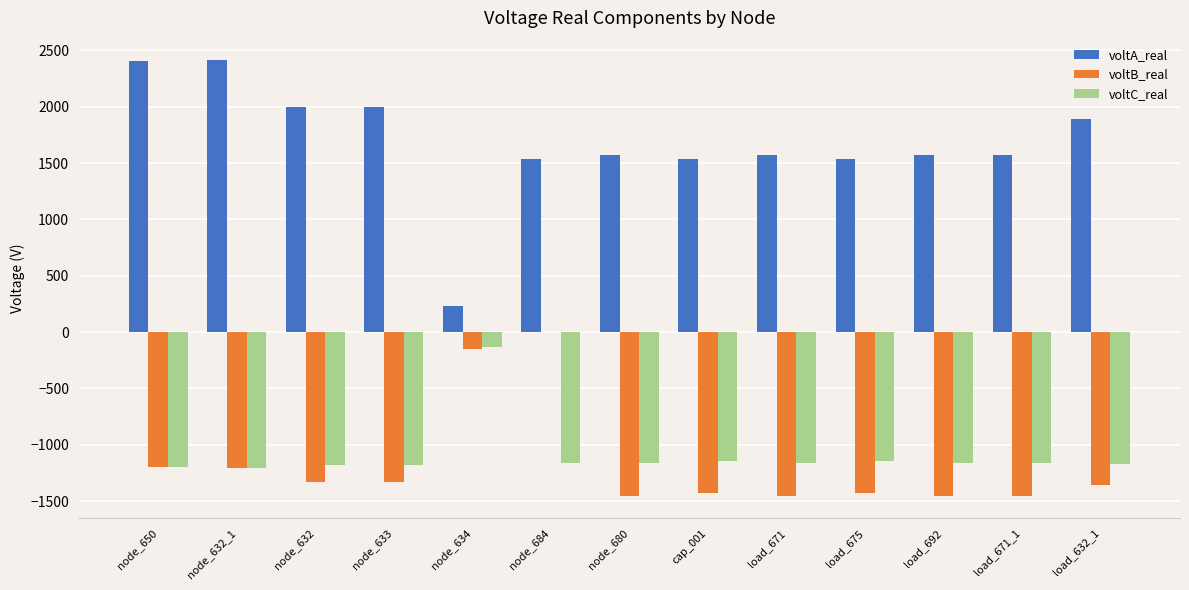

True or false: voltC_real has a value of -1200.9 at node_650.

True